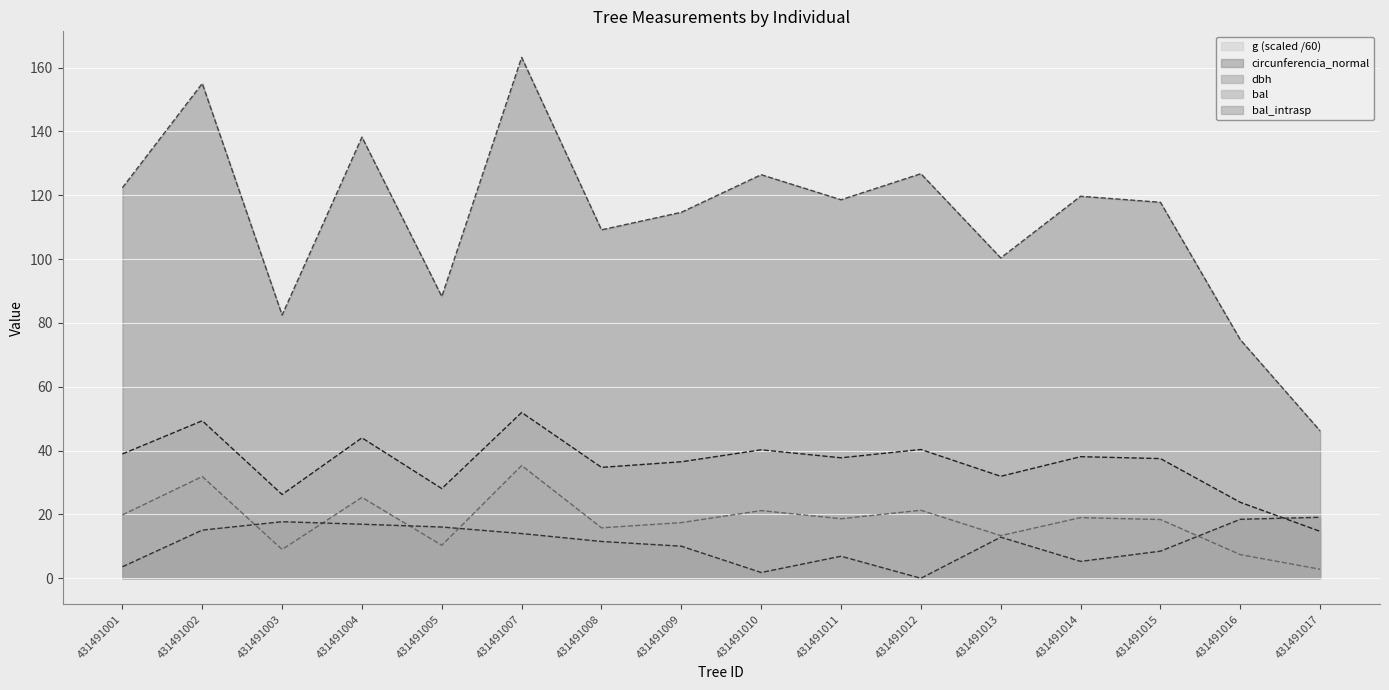

How many categories are shown in the chart?

16